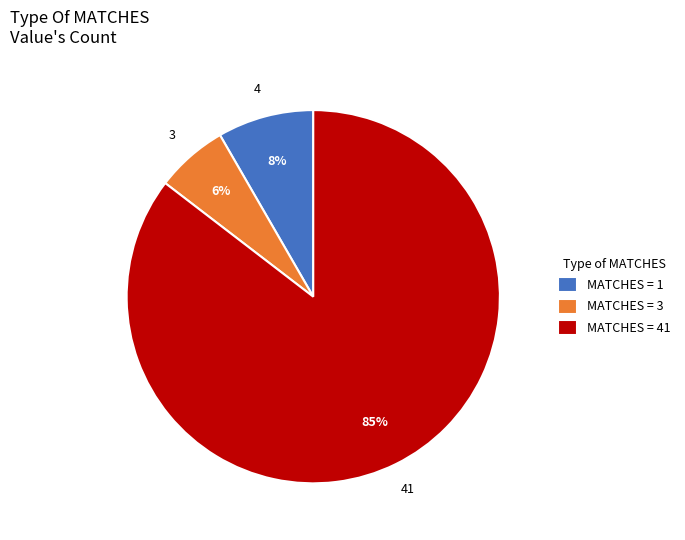

Which category has the biggest portion of the pie?

MATCHES = 41